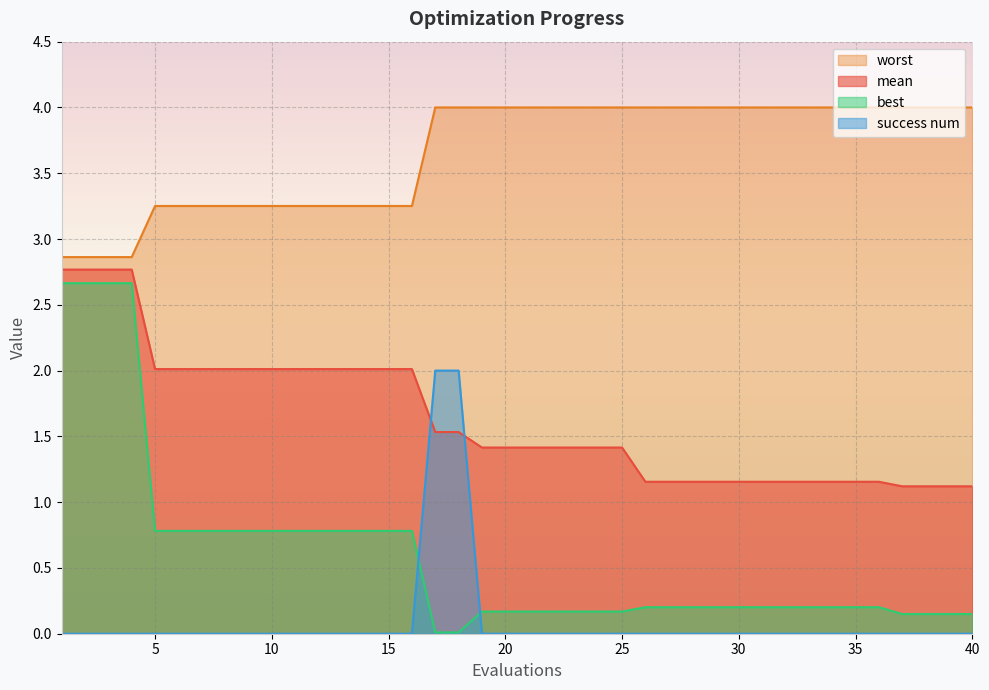

Which has a higher value, 25 or 34?

25